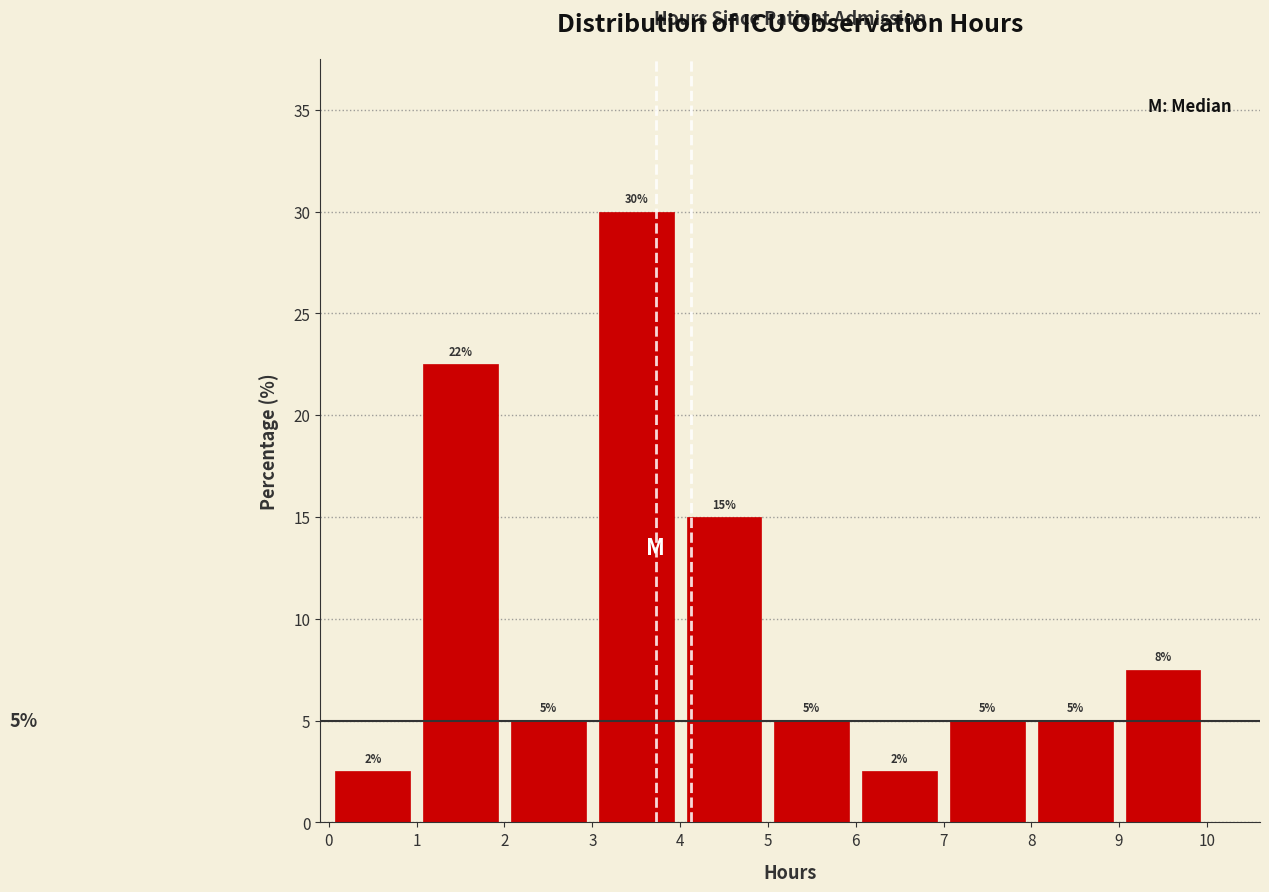

Over which range of the x-axis is the bar tallest?

3 to 4